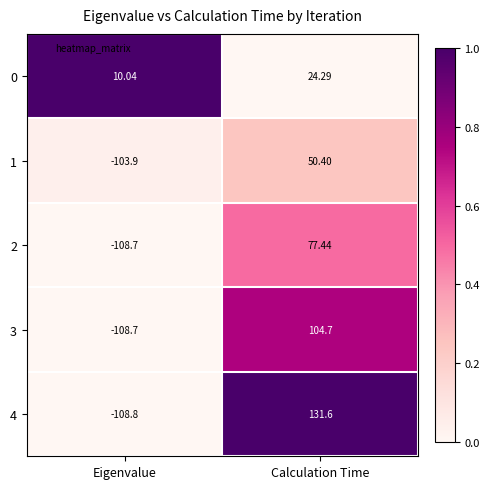

List the labels in order of 0 value, smallest first.

Eigenvalue, Calculation Time